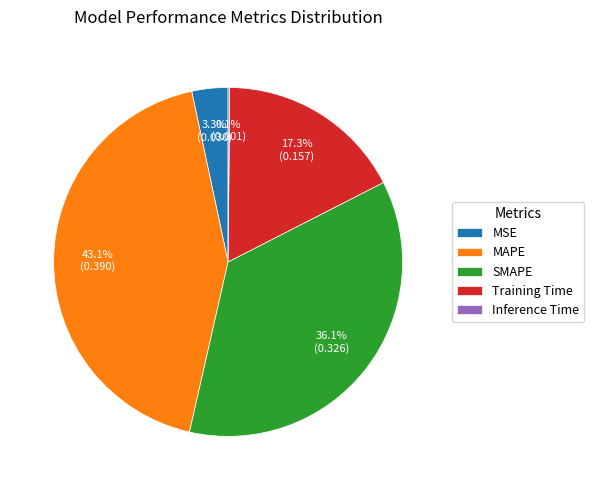

Is there a majority slice in this chart?

No